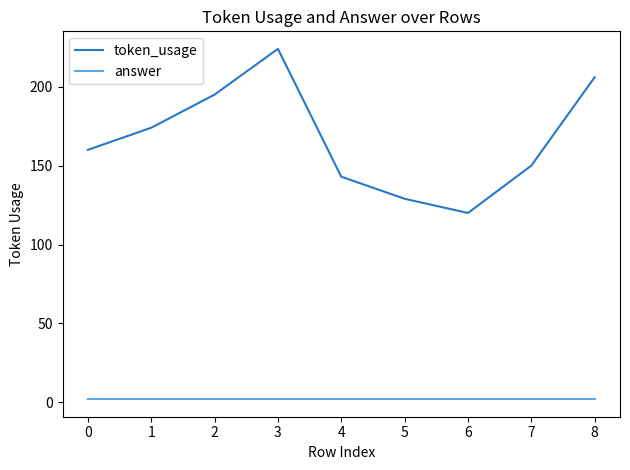

The token_usage series shows 150 at 7. True or false?

True